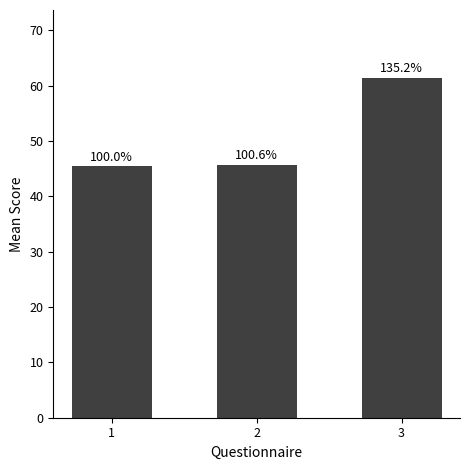

How many bars are there in total?

3